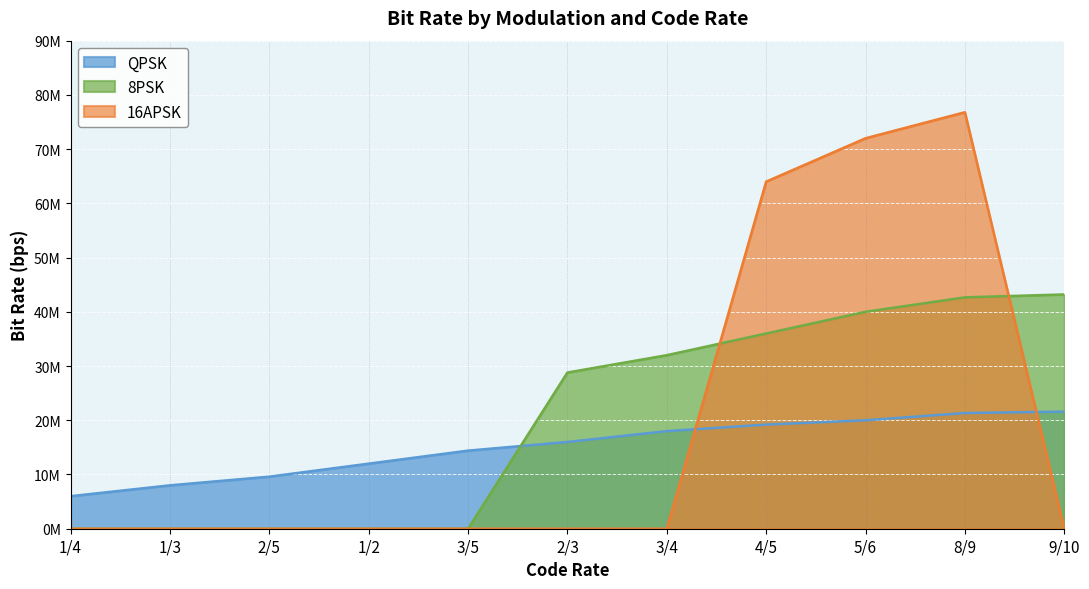

What is the spread (max minus min) of values at 5/6?

52000000